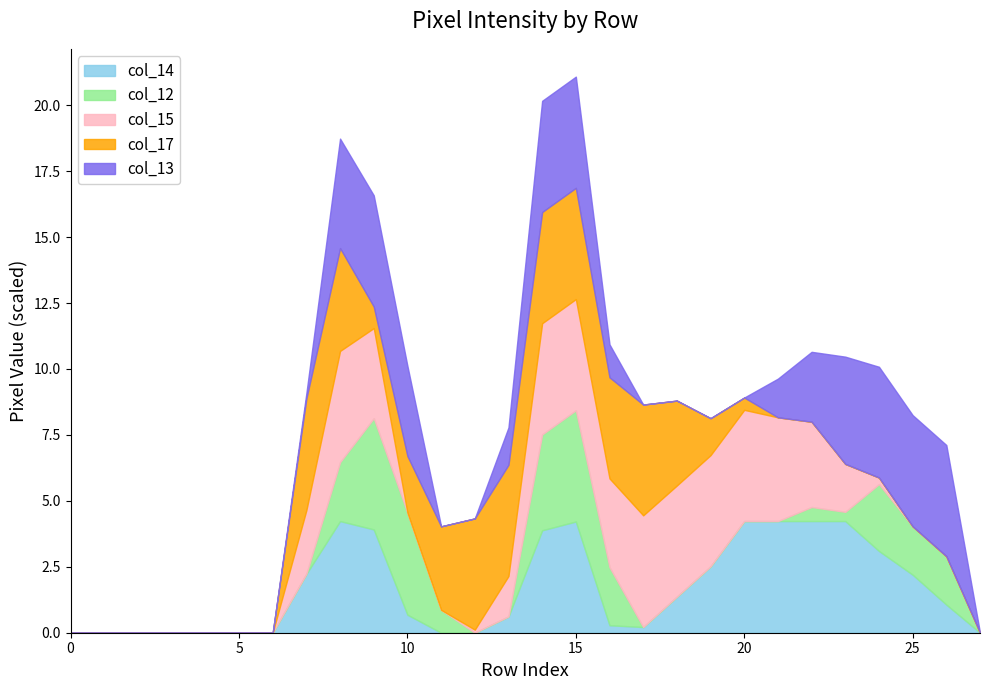

What is the maximum value for col_14?

4.2